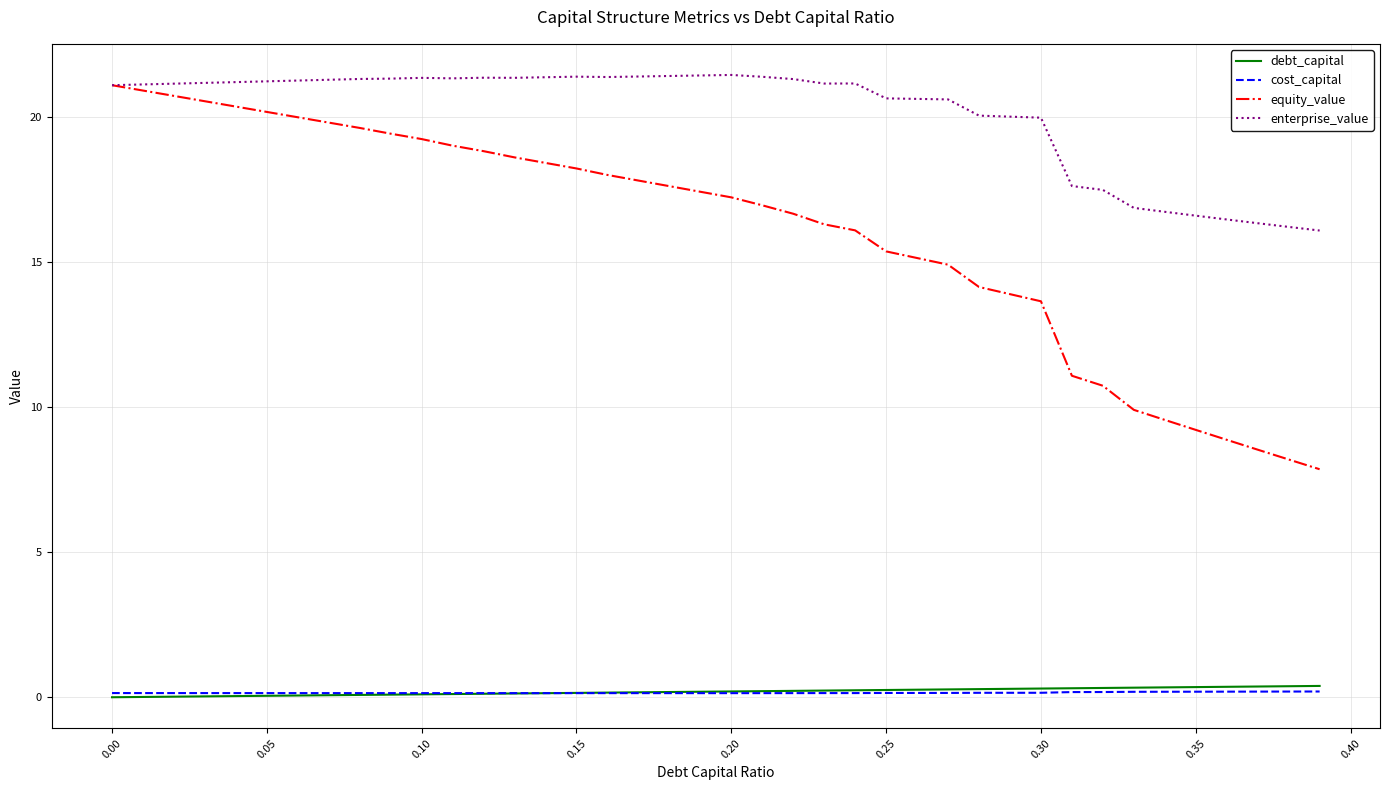

Which series has the largest range (max minus min)?

equity_value